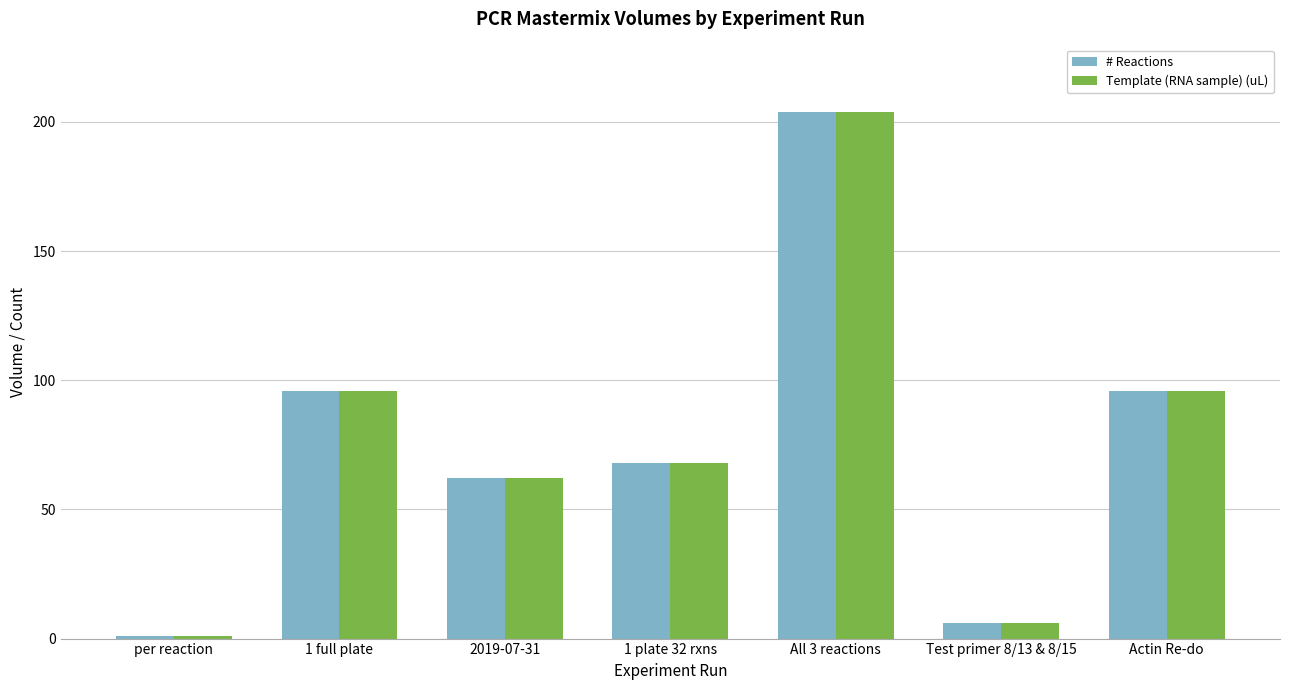

What is the label of the 6th bar from the left?

Test primer 8/13 & 8/15